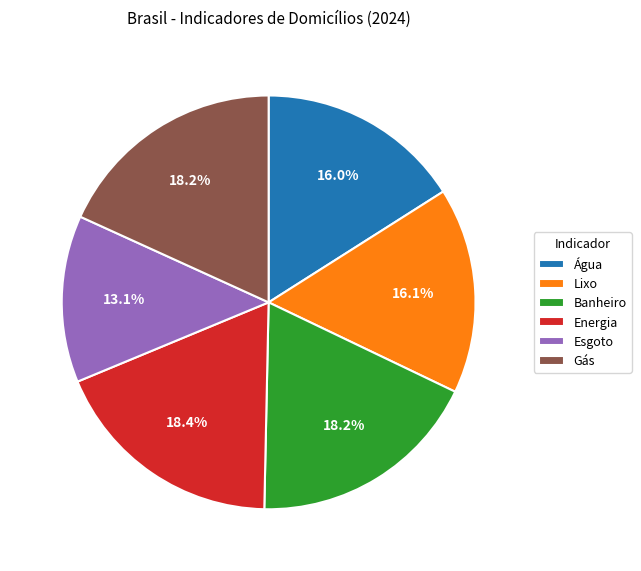

Is there any slice that represents more than half of the pie?

No